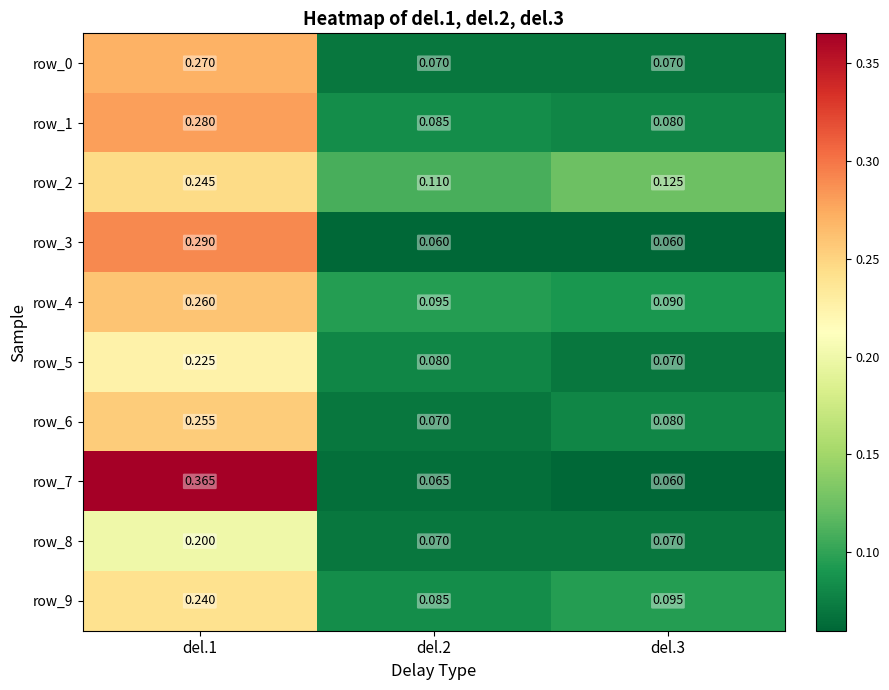

At which category is the sum across all series the highest?

del.1